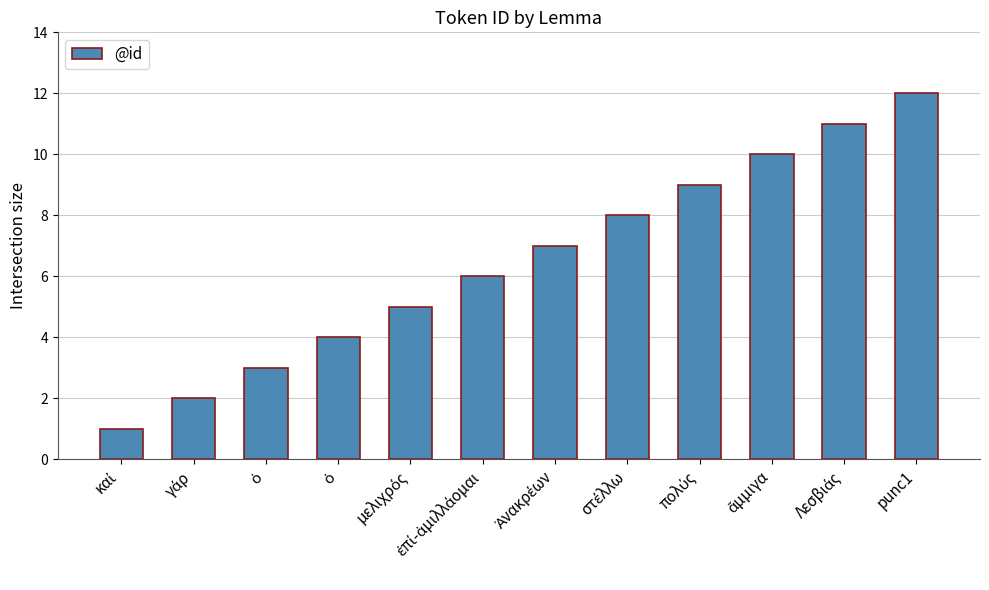

What is the sum of all values?

78